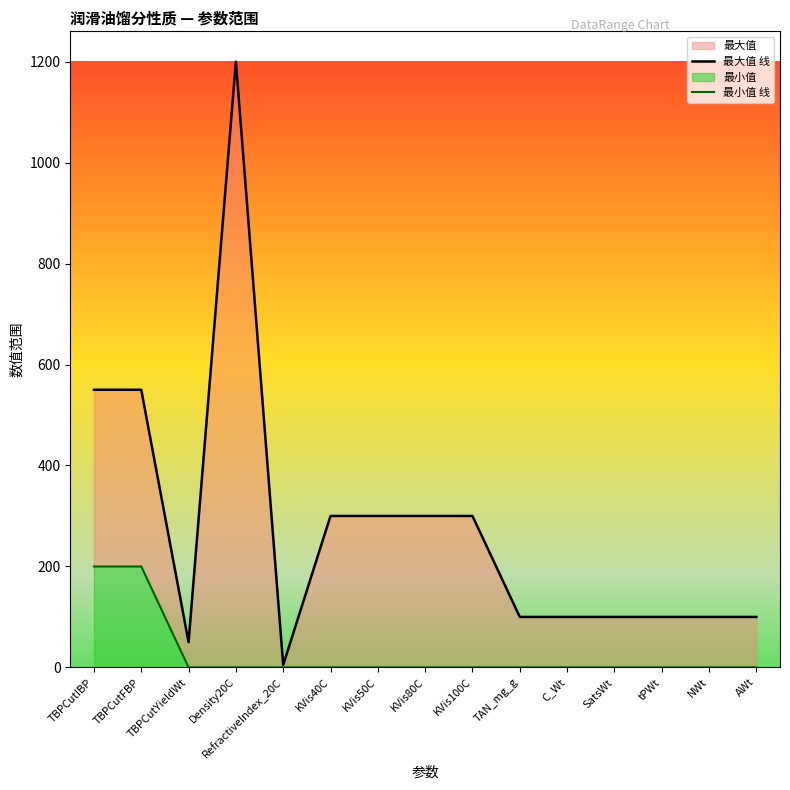

True or false: 最小值 线 and 最大值 线 intersect in this chart.

False